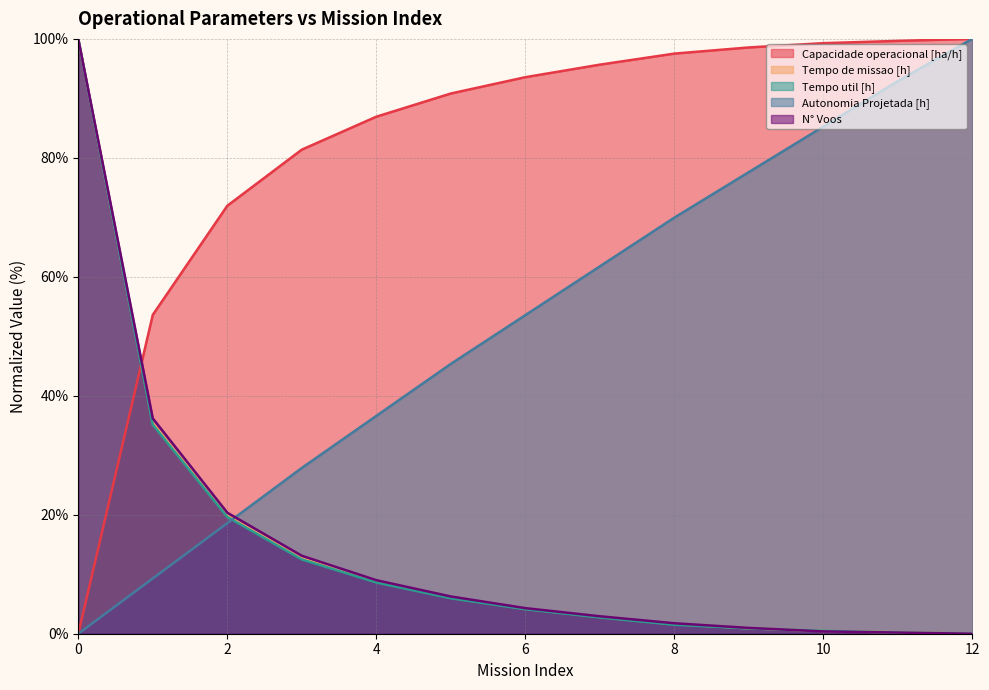

What is the value of the N° Voos point at the 10th from the left?

1.0